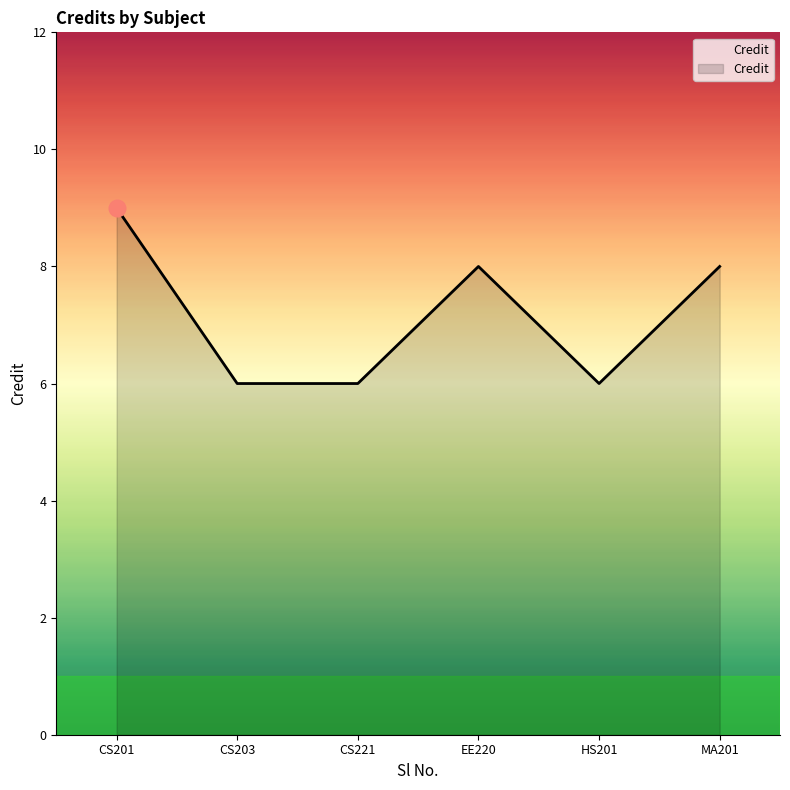

How many lines are shown in the chart?

1